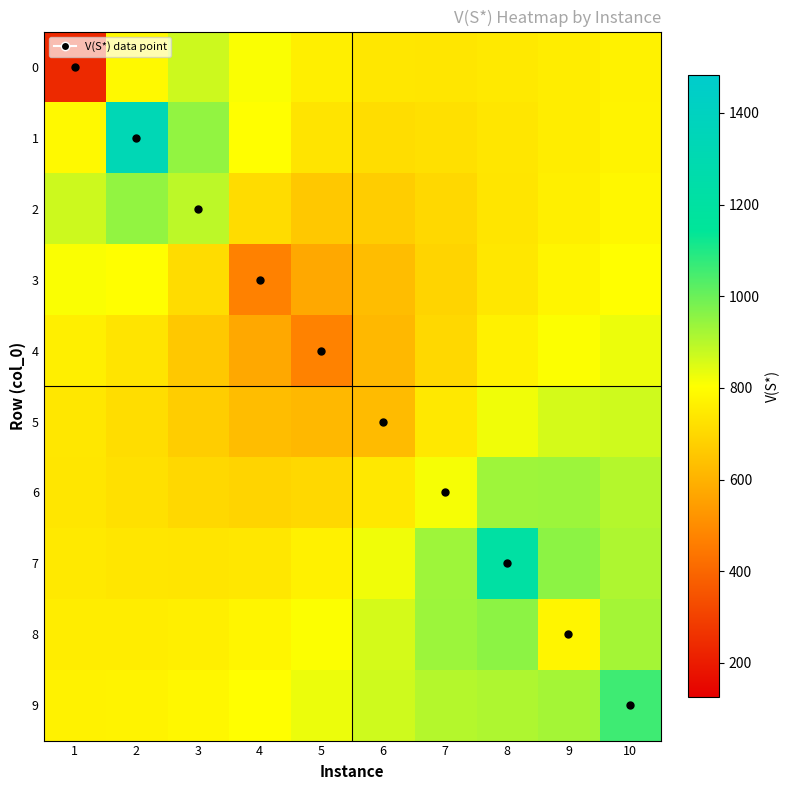

Between 1 and 5, which is larger?

5